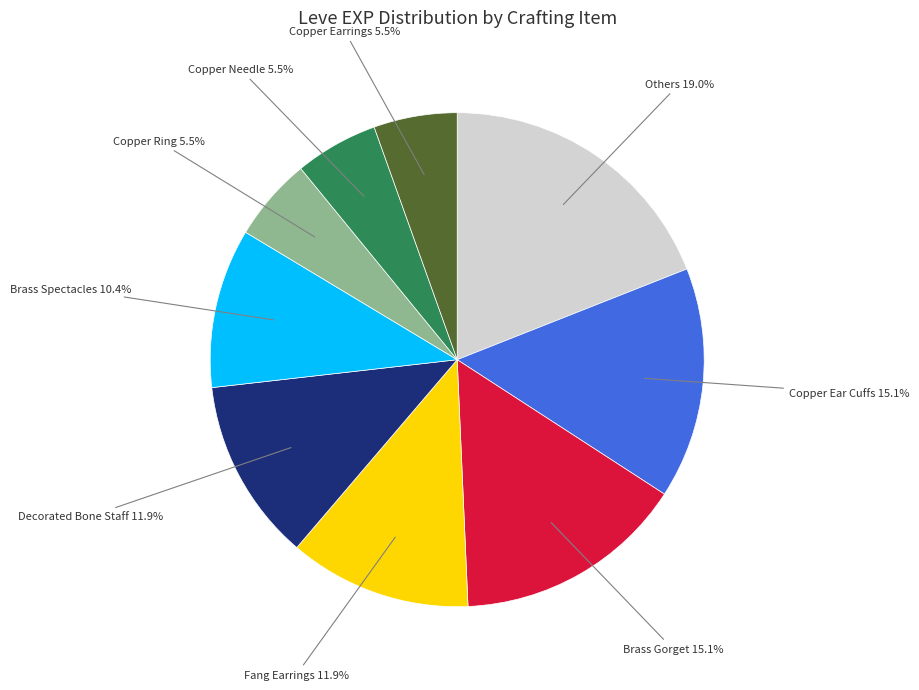

Does any single category account for the majority?

No